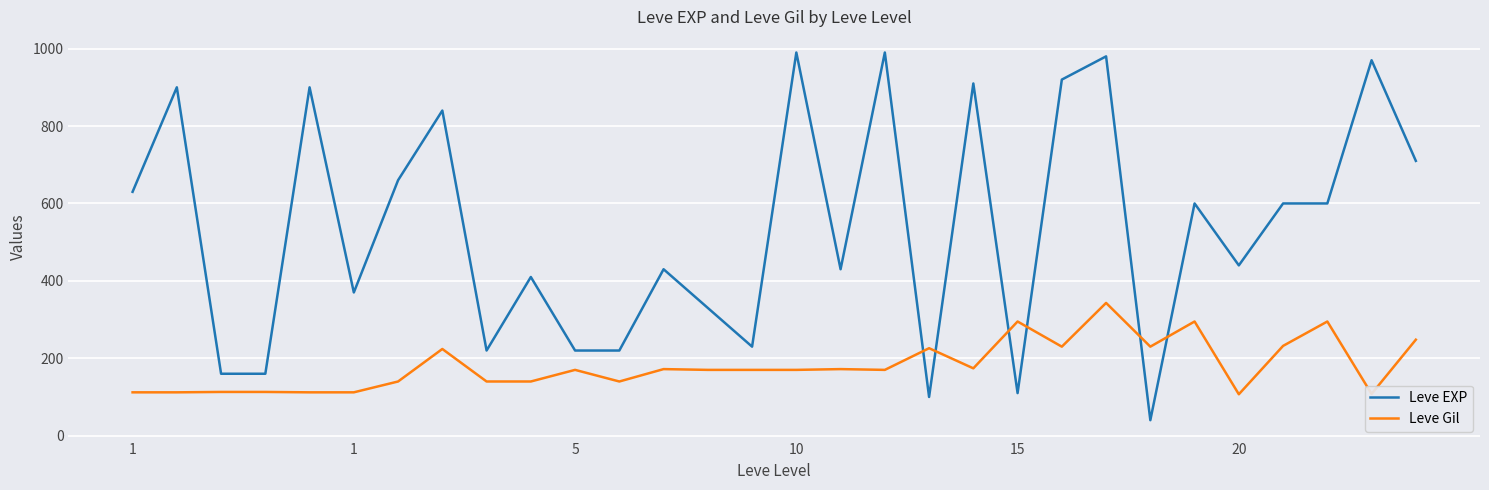

Which series has the largest total across all categories?

Leve EXP